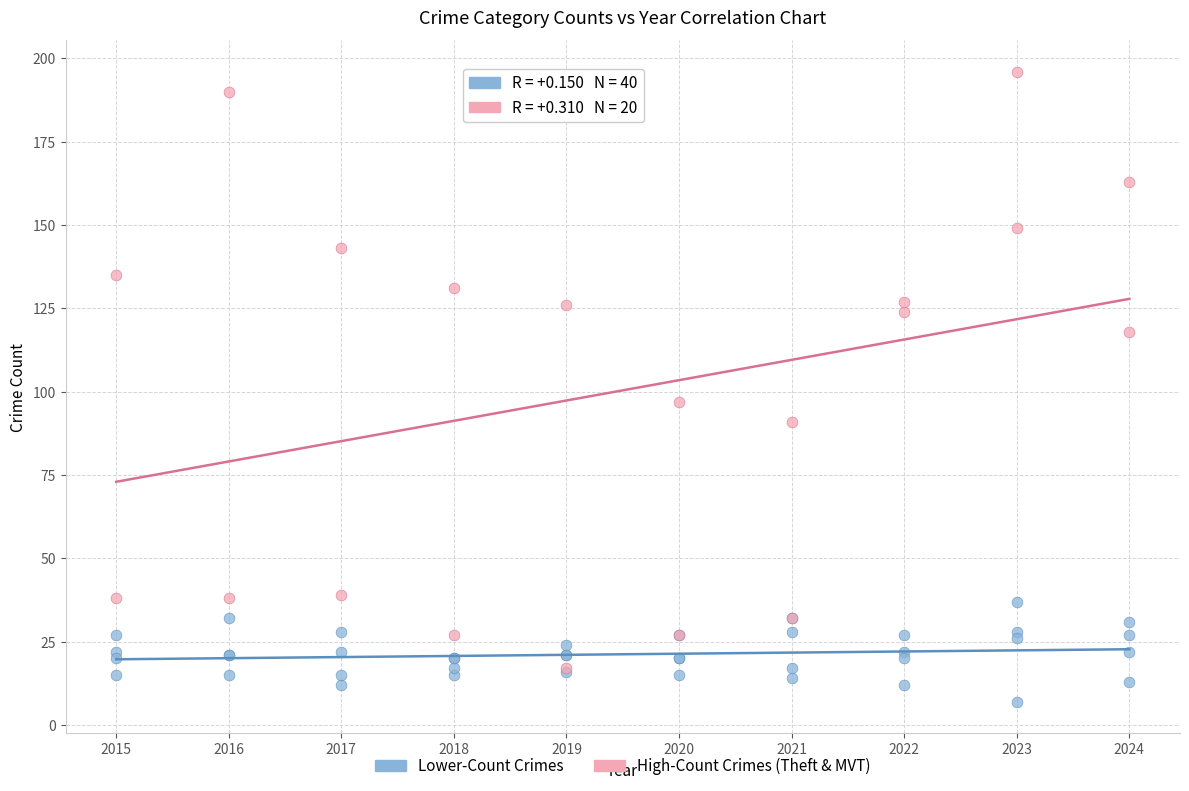

Which series has the widest spread of Y values?

High-Count Crimes (Theft & MVT)